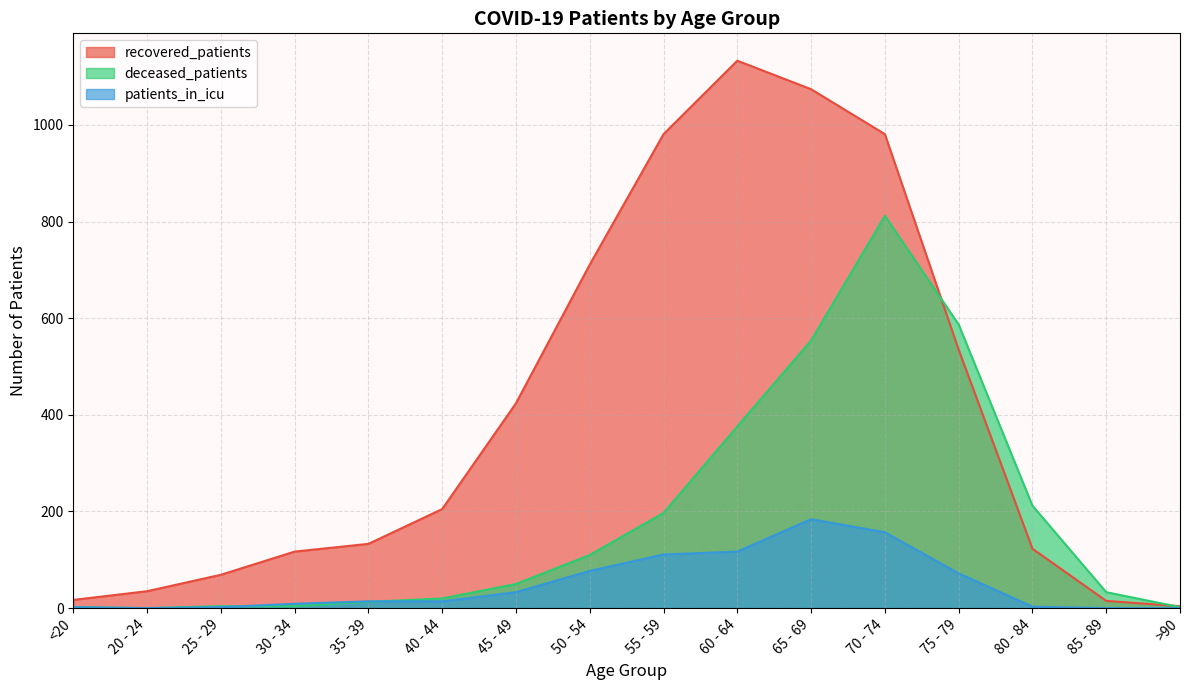

Is it true that recovered_patients equals 117 at 30 - 34?

True